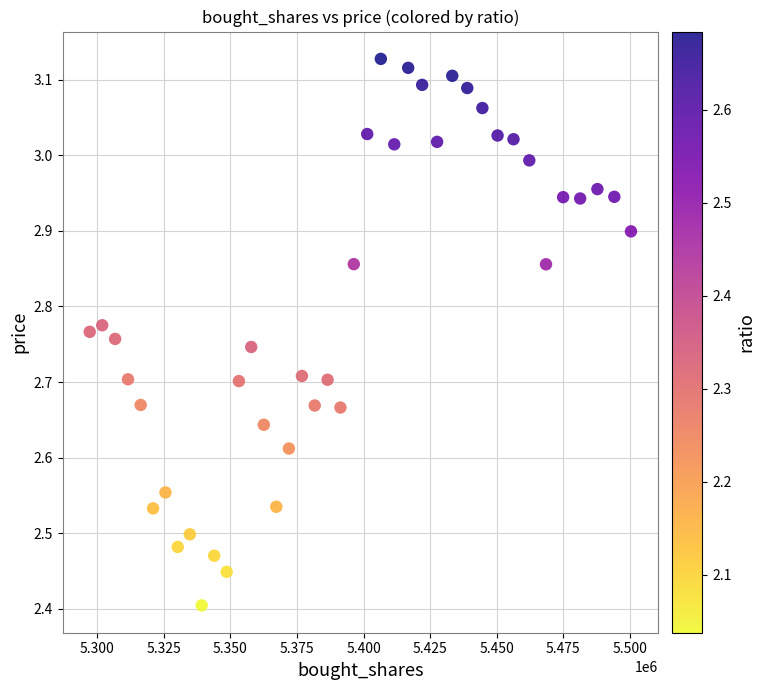

What is the range of Y values (max minus min)?

0.7